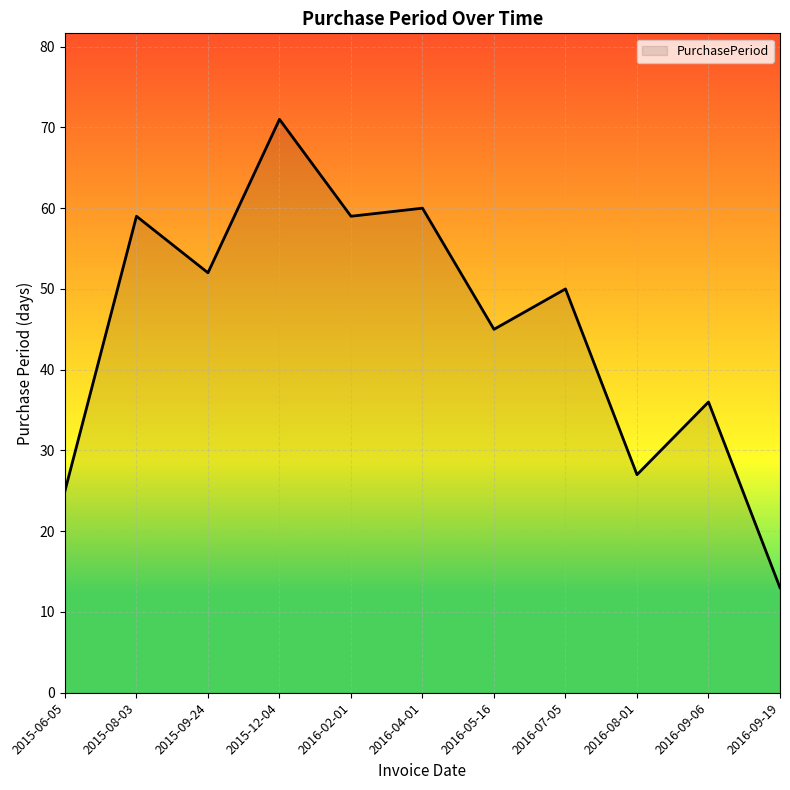

What is the average value?

45